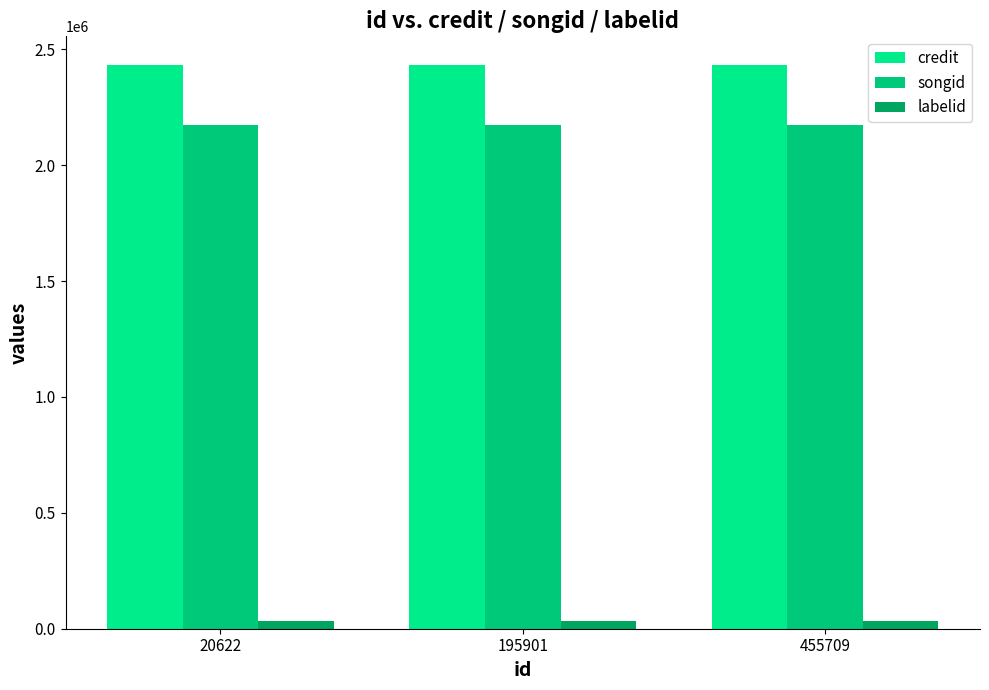

What is the value of the labelid bar at the 1st from the left?

32882